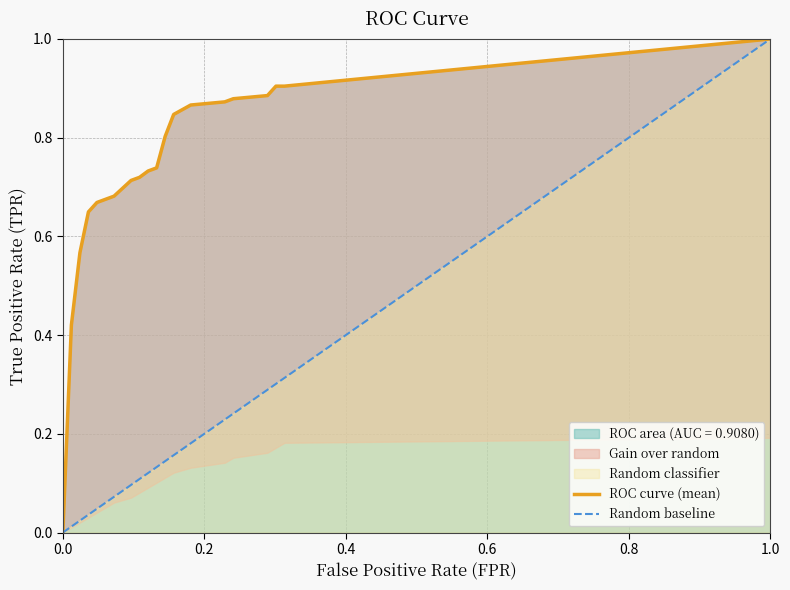

The ROC area (AUC = 0.9080) series shows 0.0 at 0.0. True or false?

True